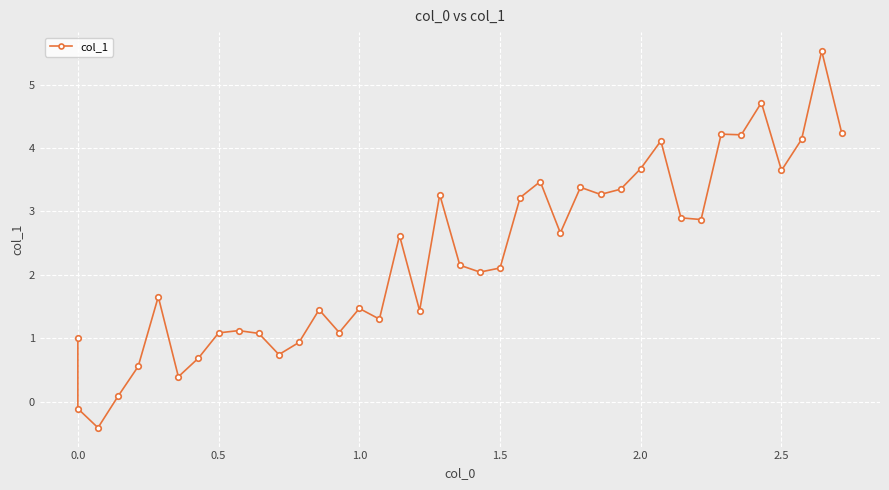

How many values are above zero?

38